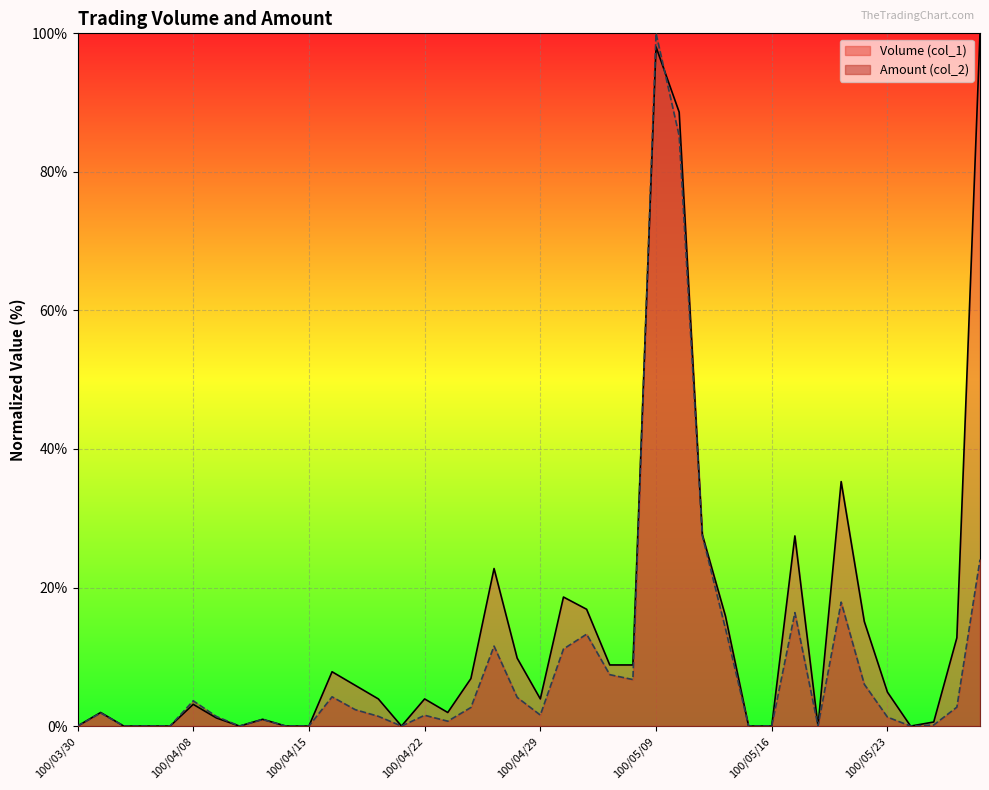

What is the sum of the Volume (col_1) values at 100/05/09 and 100/04/08?

101.2